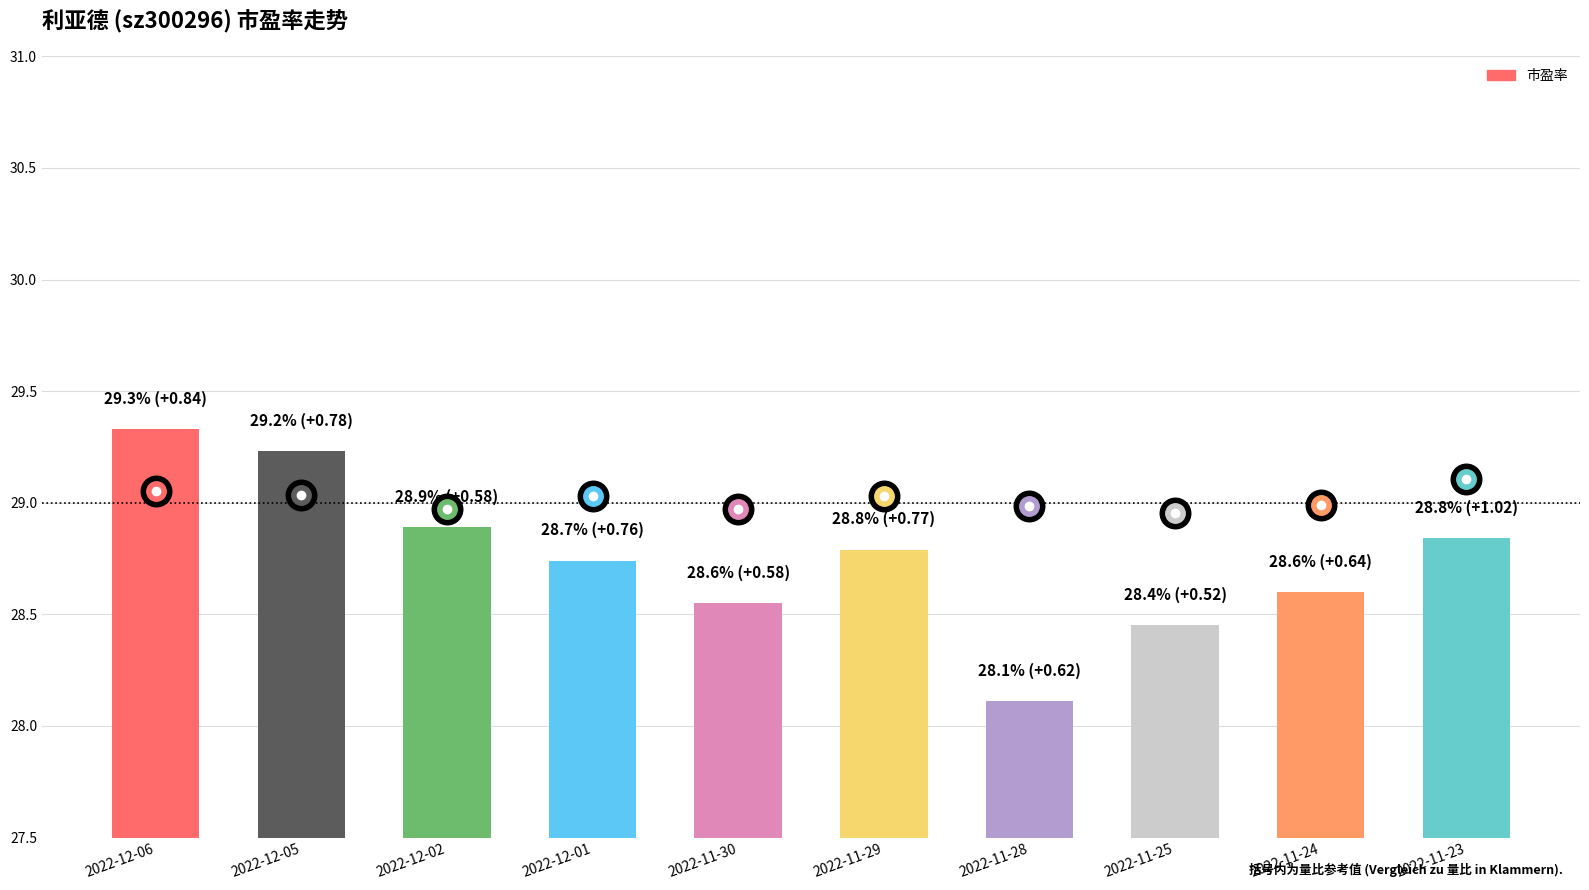

What is the label of the 8th bar from the right?

2022-12-02